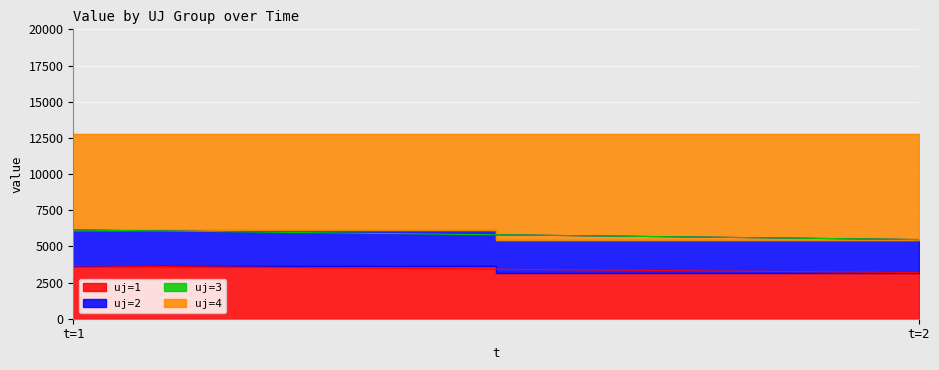

At which label does uj=4 first exceed 7284?

t=2